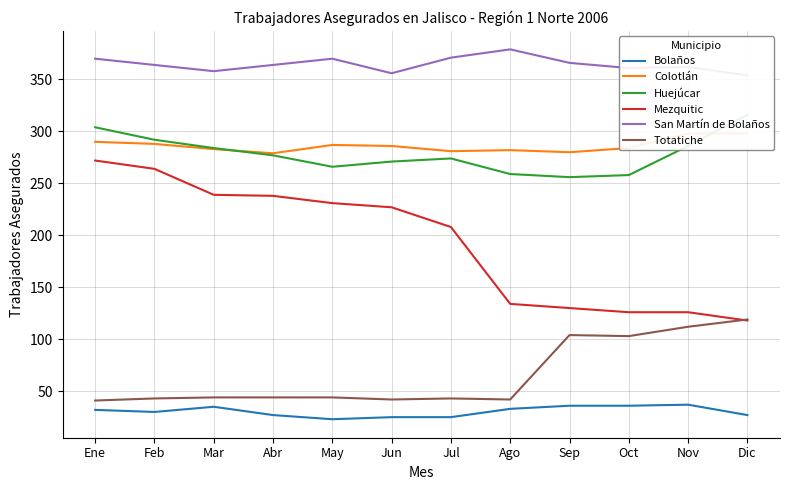

True or false: Totatiche has a value of 161 at Oct.

False